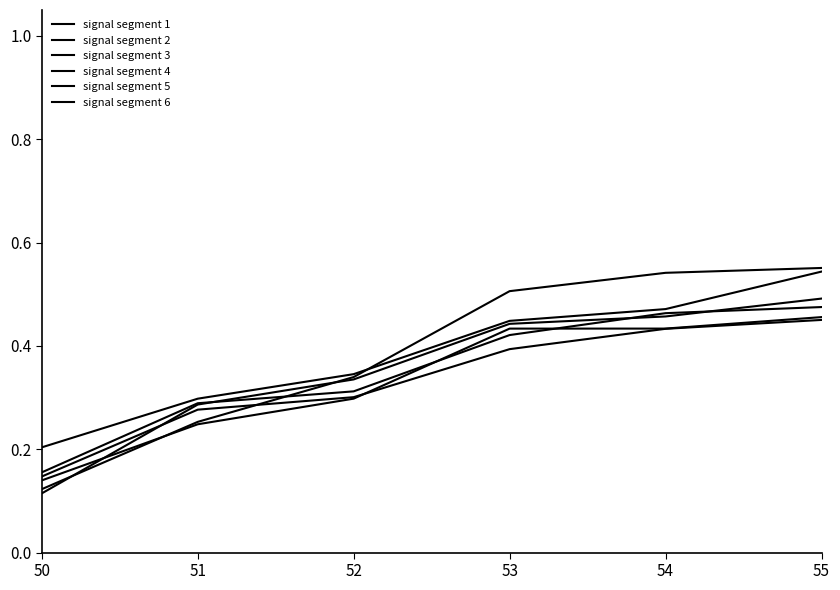

Reading left to right, list all the values displayed in this chart.

signal segment 1: 50=0.2	51=0.3	52=0.3	53=0.4	54=0.5	55=0.5
signal segment 2: 50=0.1	51=0.3	52=0.3	53=0.4	54=0.5	55=0.5
signal segment 3: 50=0.2	51=0.3	52=0.3	53=0.4	54=0.5	55=0.5
signal segment 4: 50=0.1	51=0.2	52=0.3	53=0.4	54=0.4	55=0.5
signal segment 5: 50=0.1	51=0.3	52=0.3	53=0.4	54=0.4	55=0.5
signal segment 6: 50=0.1	51=0.3	52=0.3	53=0.5	54=0.5	55=0.6